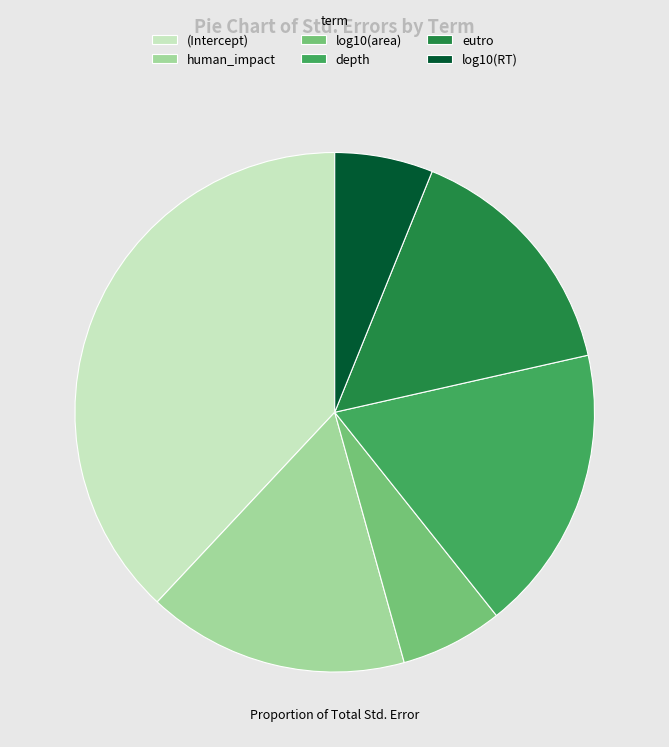

Combined, do eutro and human_impact account for over 50%?

No